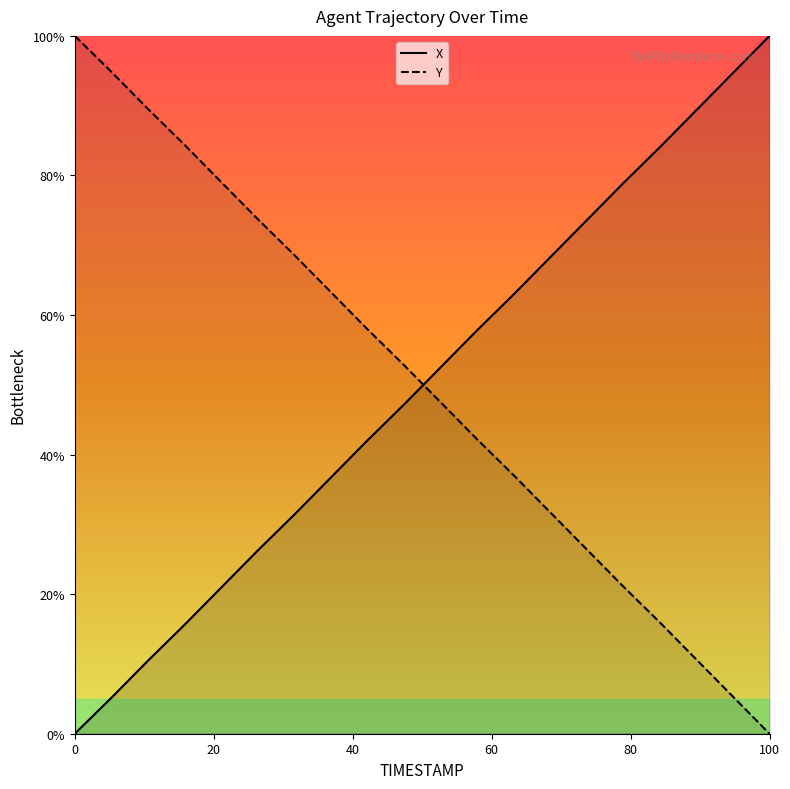

What are all the series names shown in the legend?

X, Y